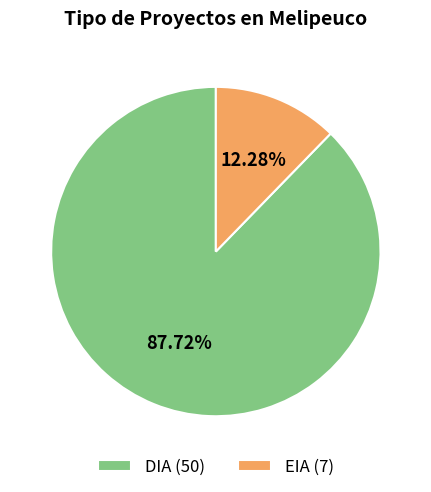

True or false: EIA accounts for 4% of the total.

False